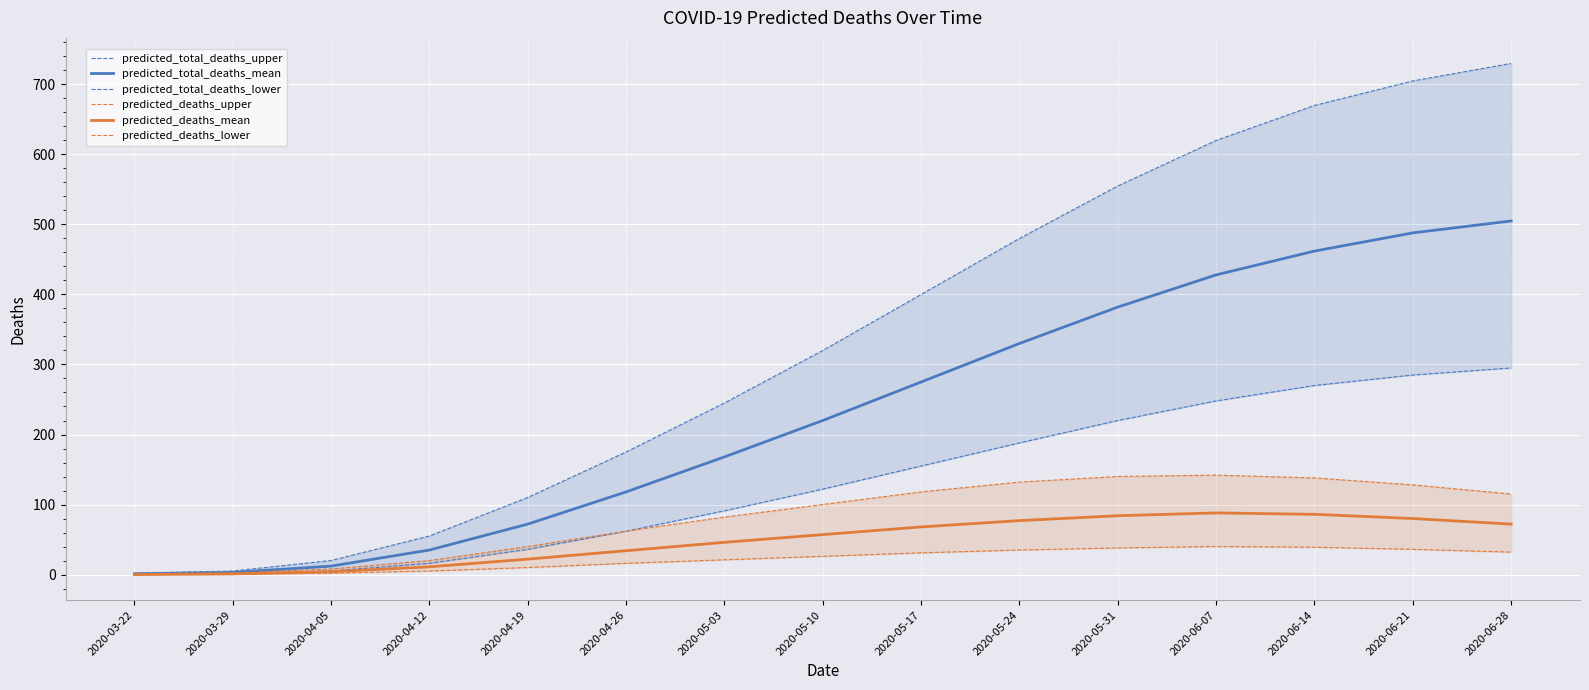

What is the difference between the highest and lowest values at 2020-04-19?

100